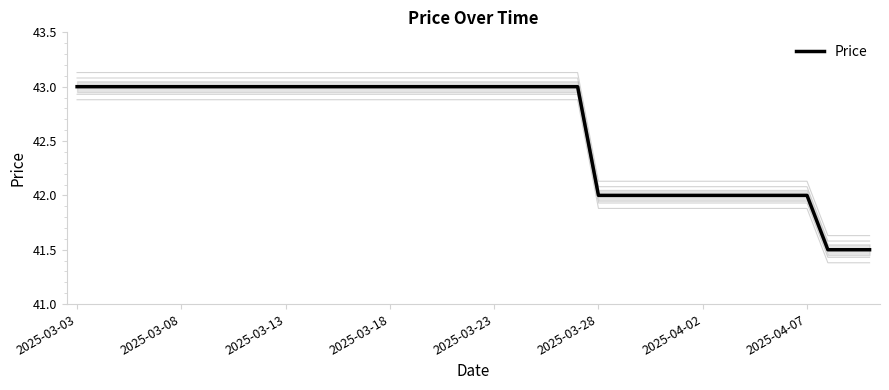

Reading right to left, extract all data points from this chart.

41.5	41.5	41.5	42.0	42.0	42.0	42.0	42.0	42.0	42.0	42.0	42.0	42.0	42.0	43.0	43.0	43.0	43.0	43.0	43.0	43.0	43.0	43.0	43.0	43.0	43.0	43.0	43.0	43.0	43.0	43.0	43.0	43.0	43.0	43.0	43.0	43.0	43.0	43.0